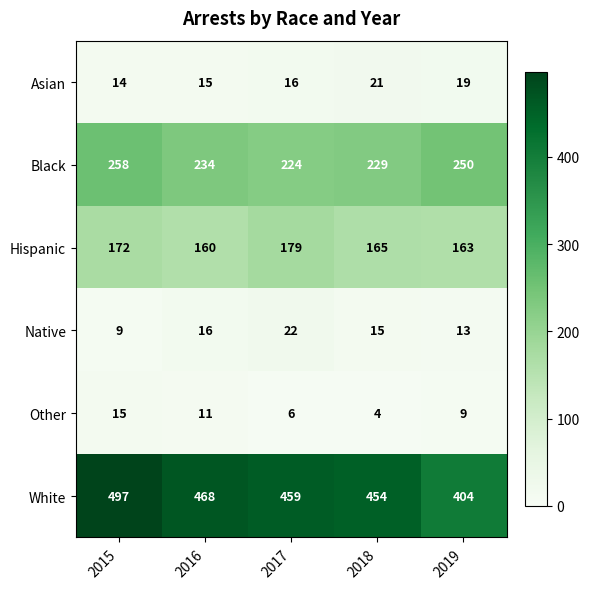

Rank the series by their maximum value, from lowest to highest.

Other, Asian, Native, Hispanic, Black, White